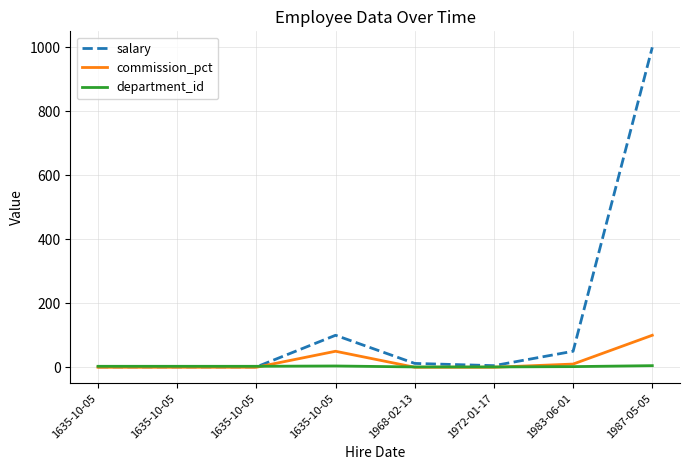

Reading right to left, transcribe all the data shown in this chart.

salary: 1000	50	5	12	100	1	1	1
commission_pct: 100	10	0	0	50	0	0	0
department_id: 5	2	1	1	4	3	3	3